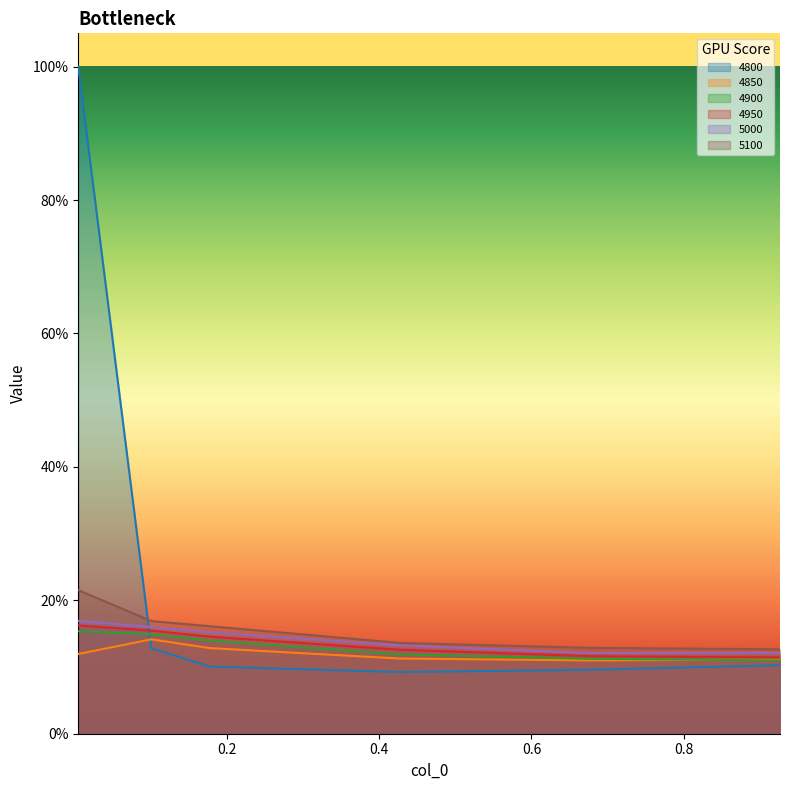

The 5100 series shows 0.1 at 0.4273972602739726. True or false?

True